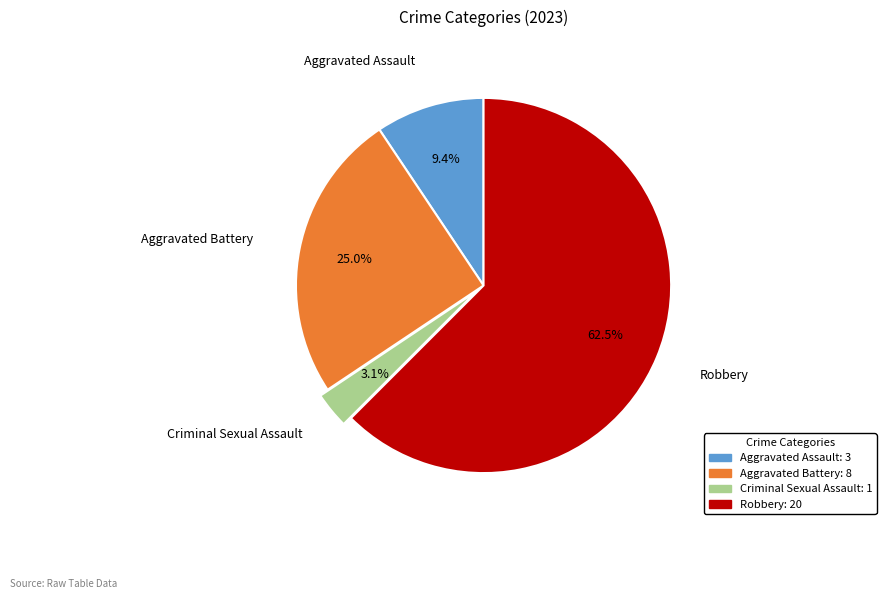

What is the largest slice in the pie chart?

Robbery